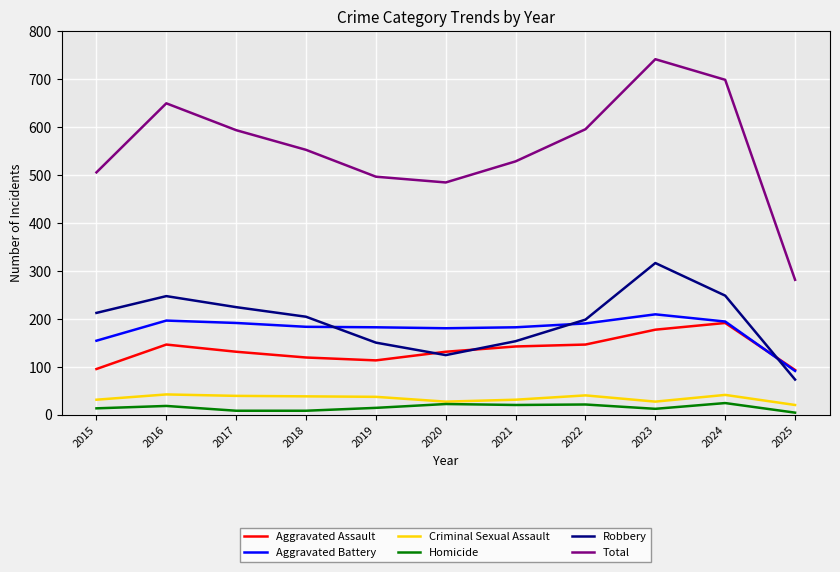

What is the smallest value displayed?

4